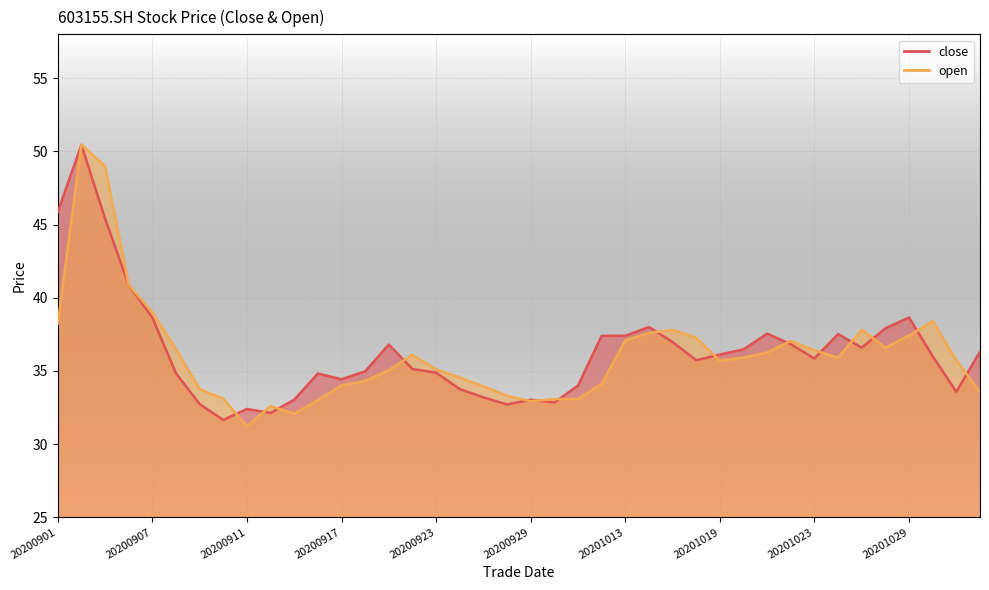

What is the minimum value shown in the chart?

31.2